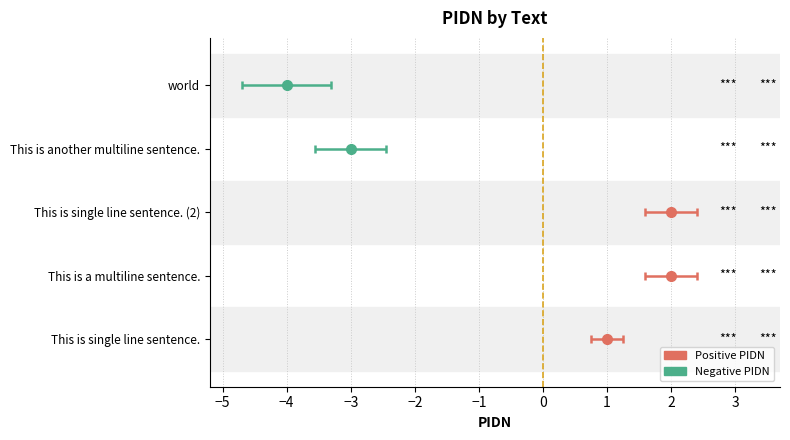

Reading right to left, list all the values displayed in this chart.

world=-4	This is another multiline sentence.=-3	This is single line sentence. (2)=2	This is a multiline sentence.=2	This is single line sentence.=1